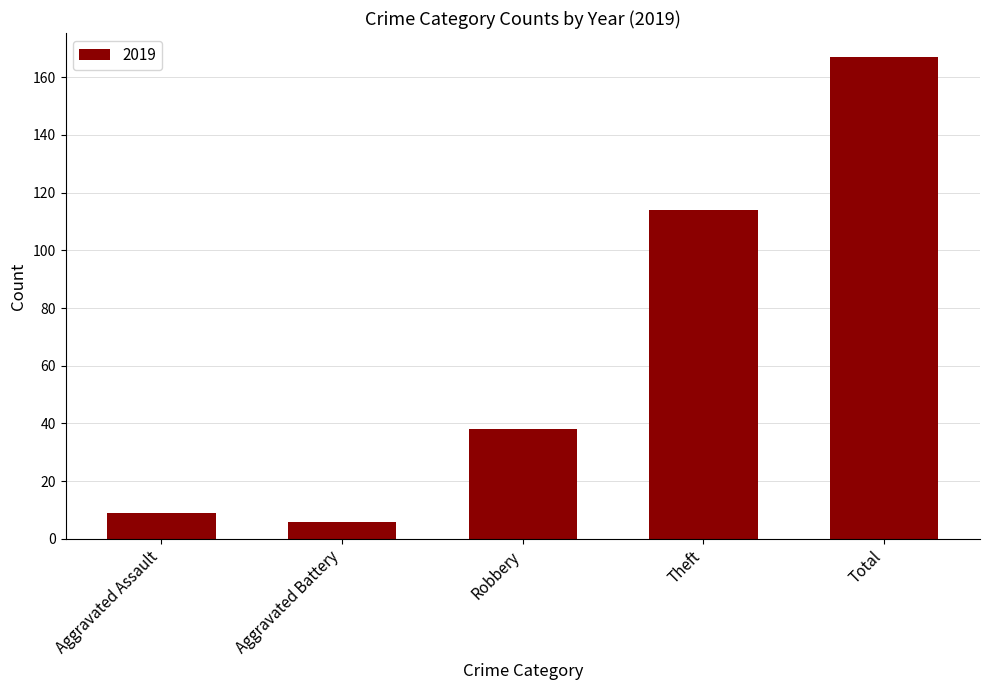

What is the ratio of the value at Total to the value at Theft?

1.5